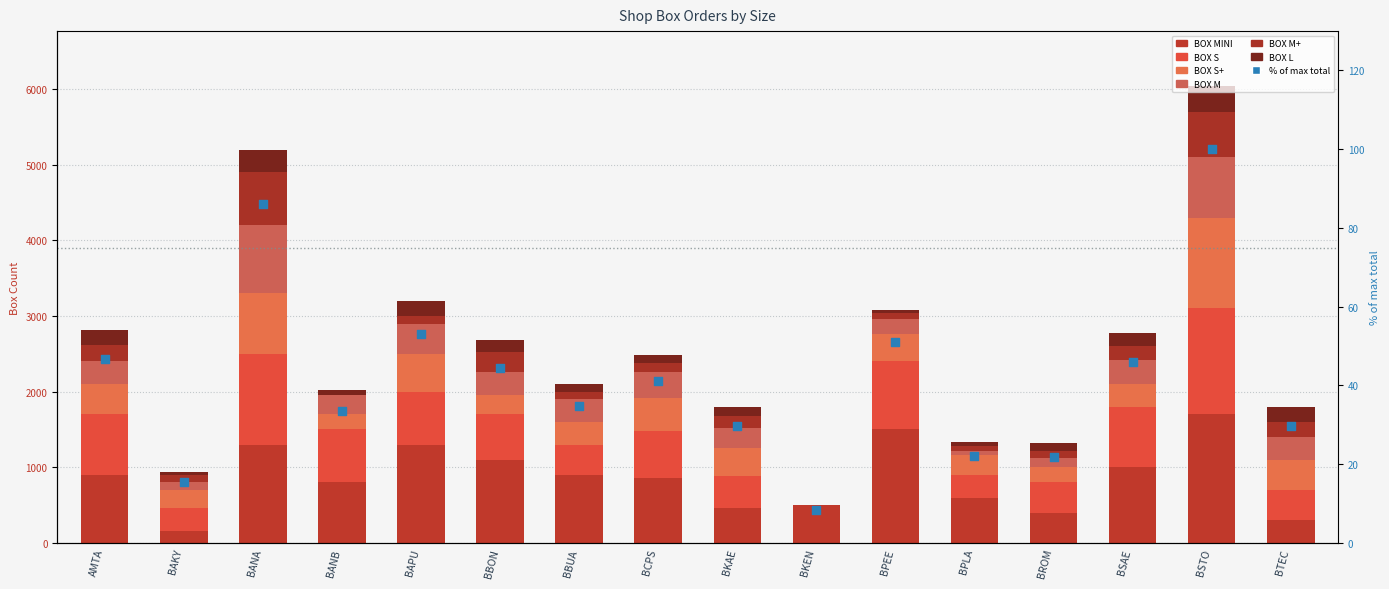

At which category is the sum across all series the highest?

BSTO